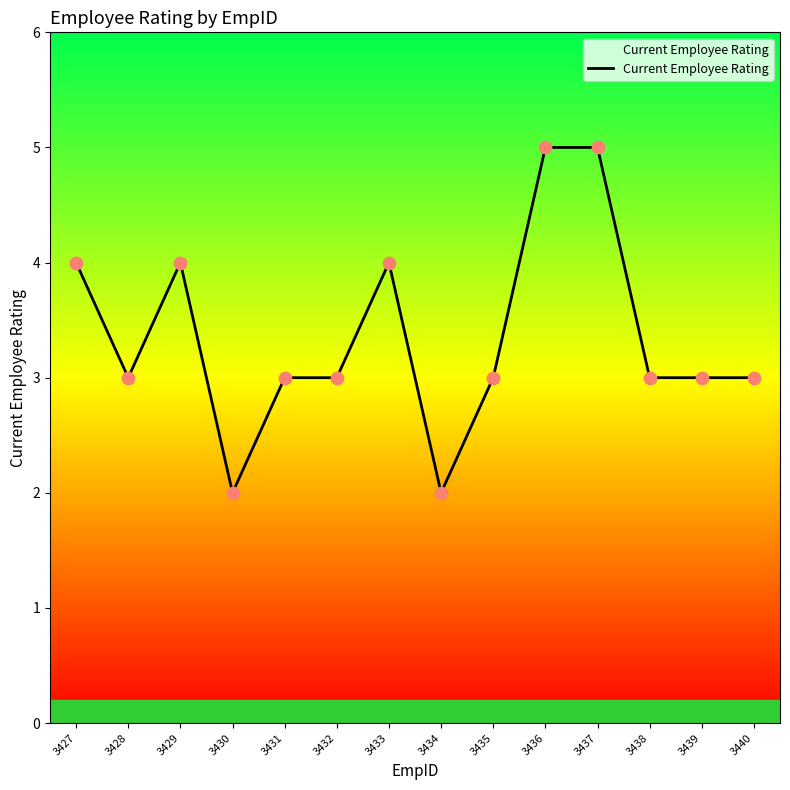

What is the ratio of the value at 3436 to the value at 3434?

2.5